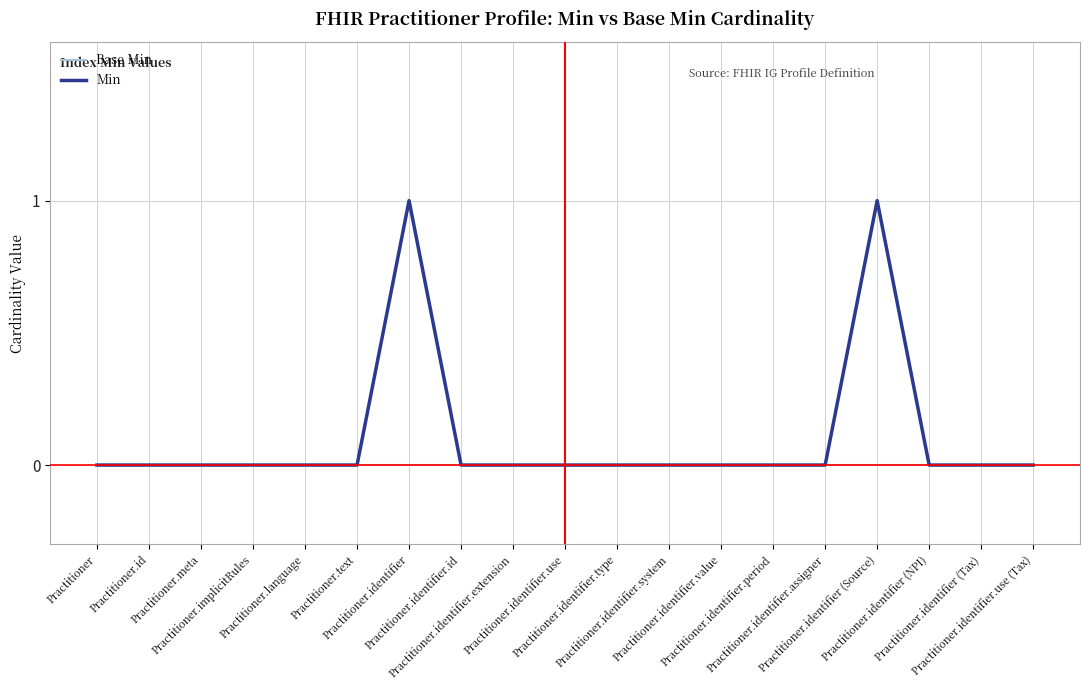

Which series has the largest total across all categories?

Min